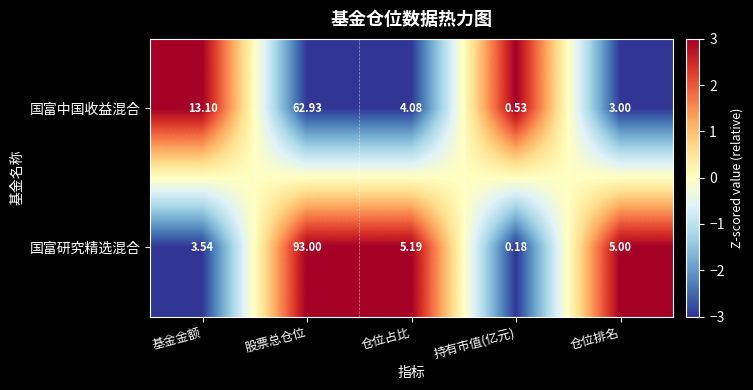

At which label is 国富中国收益混合 closest to 31?

基金金额